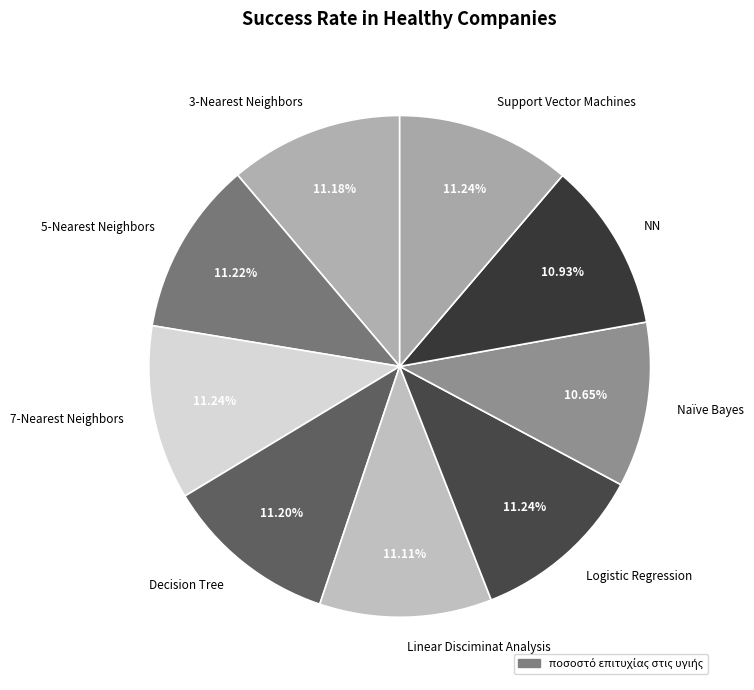

The 7-Nearest Neighbors slice represents 20% of the pie. True or false?

False